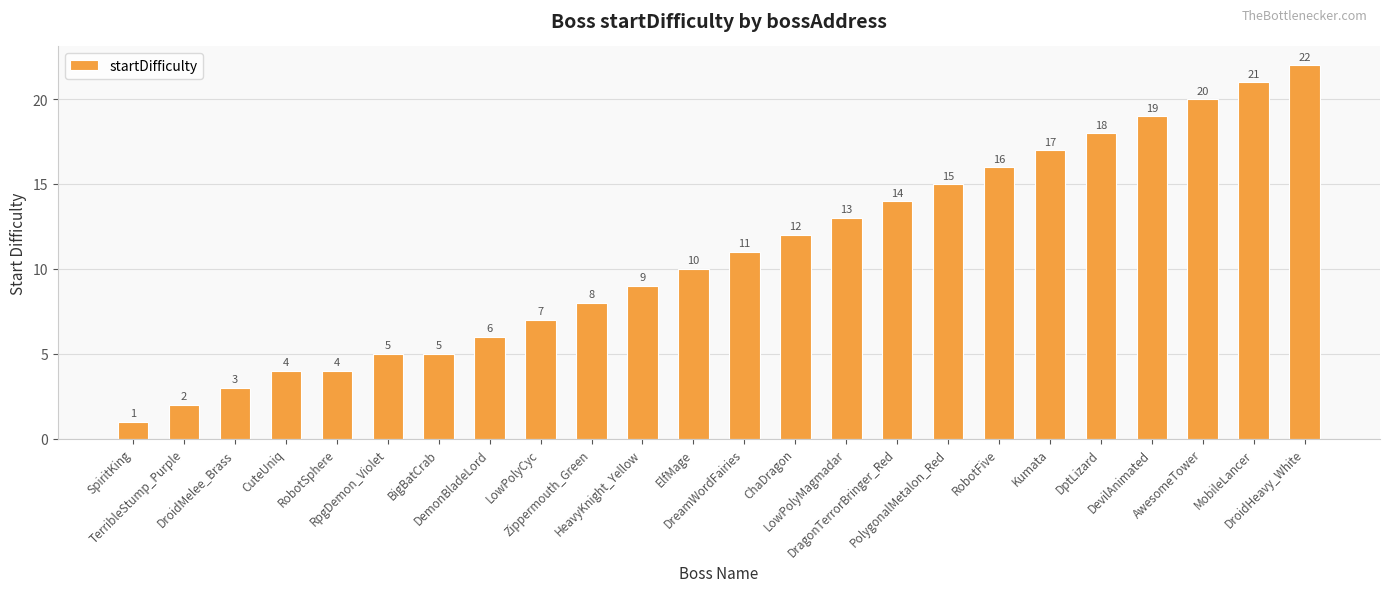

Approximately how many times larger is the value at DragonTerrorBringer_Red compared to LowPolyCyc?

2.0